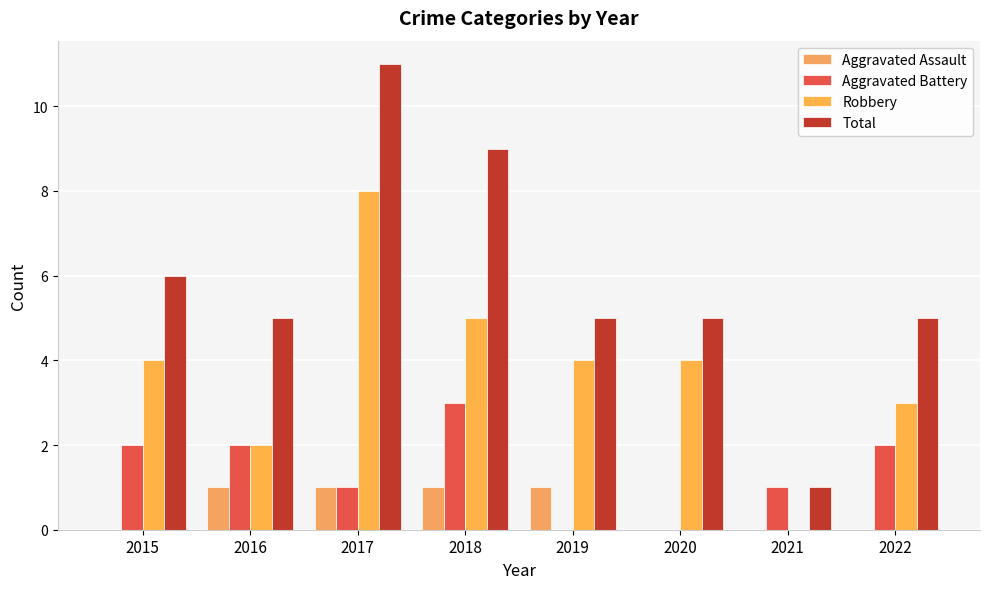

Are the bars horizontal?

No